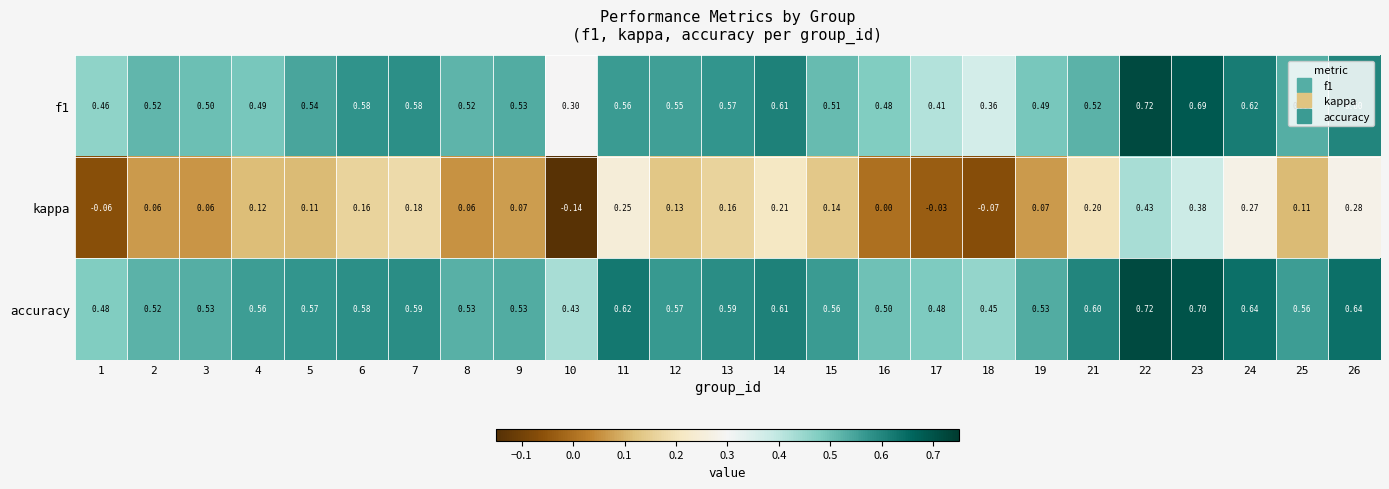

Which series has the widest spread of values?

kappa